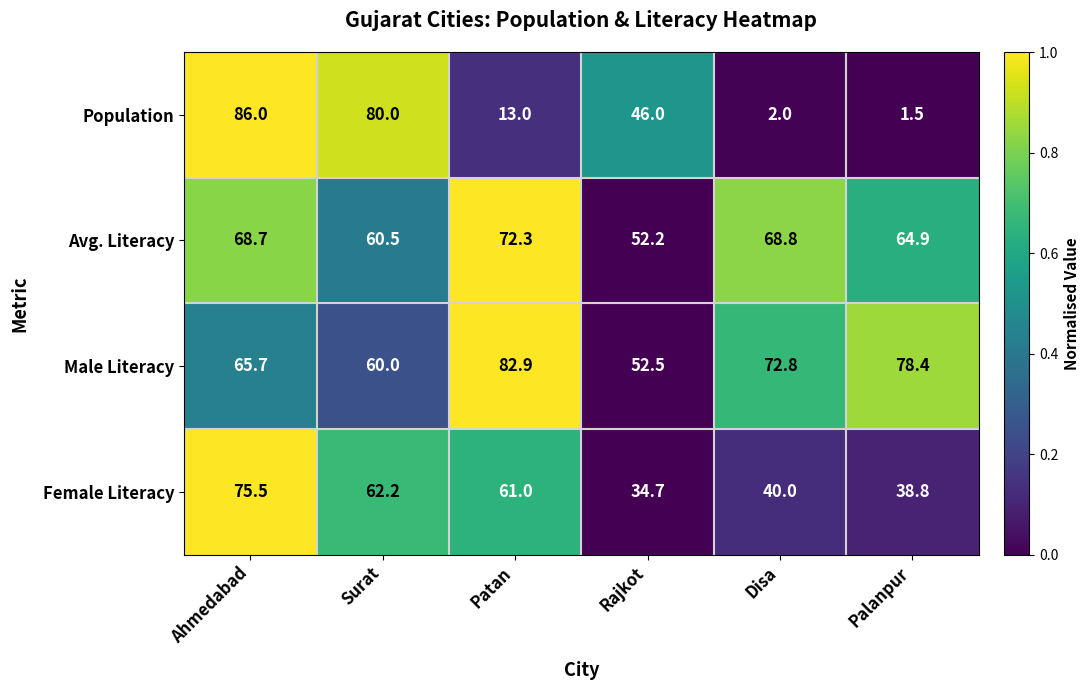

Is it true that Population equals 13.0 at Patan?

True